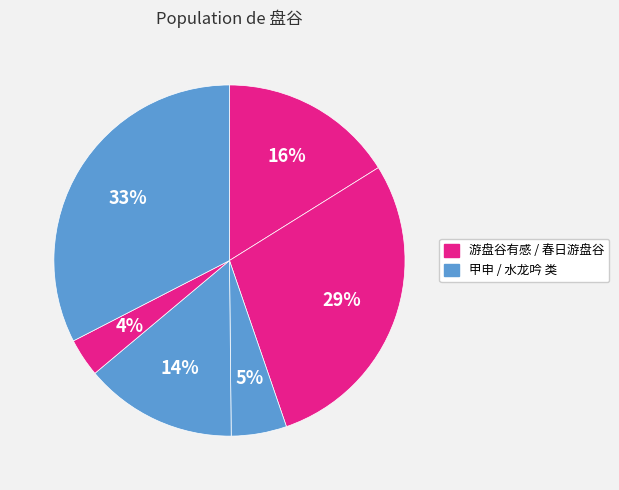

Count the number of slices in the pie.

6